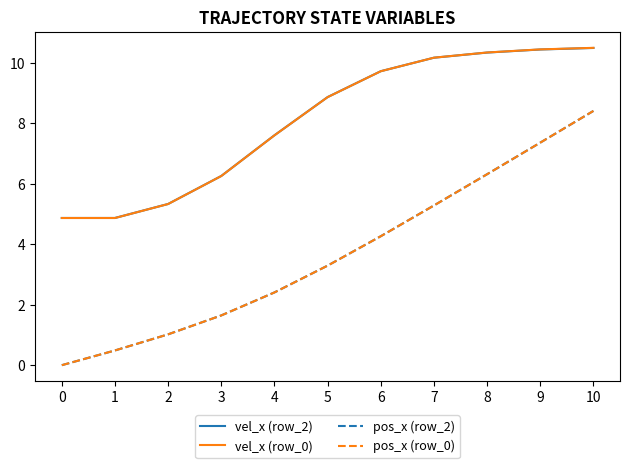

What is the highest value of the vel_x (row_2) series?

10.5